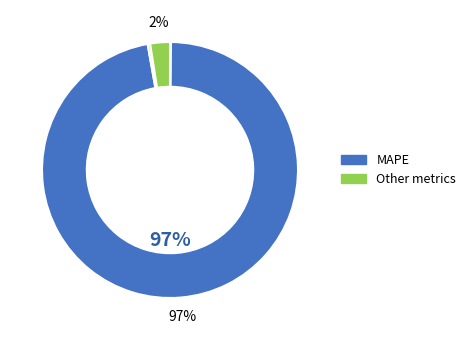

Is there any slice that represents more than half of the pie?

Yes